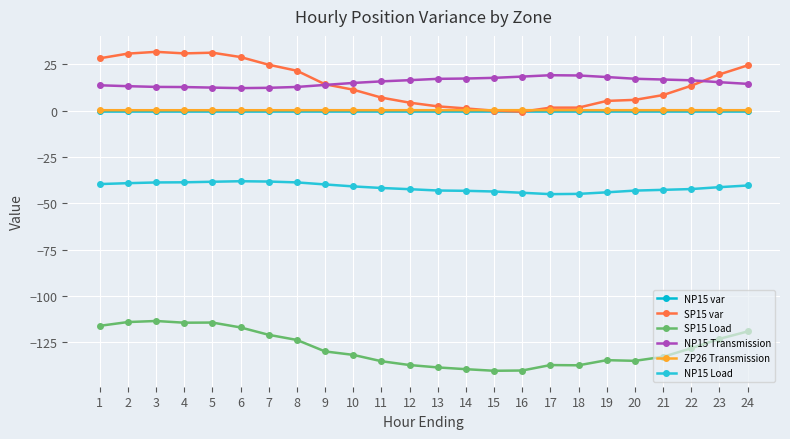

How many lines are shown in the chart?

6